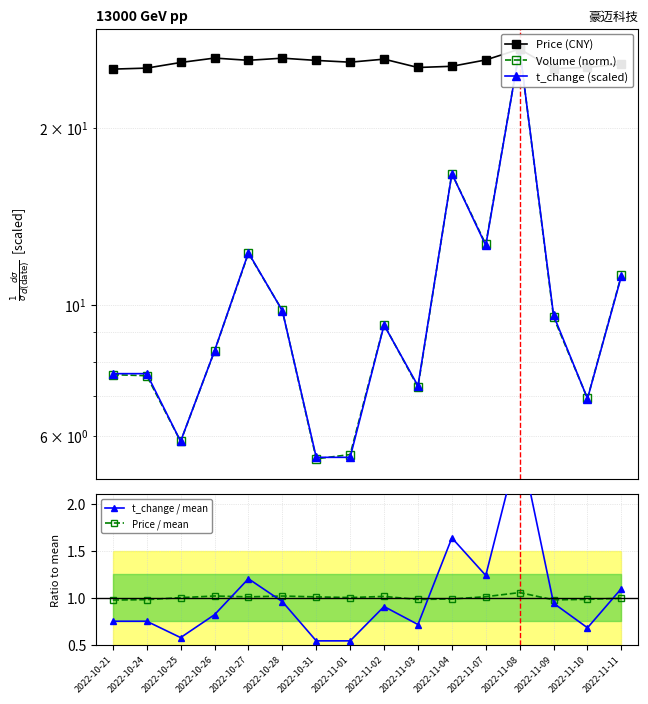

Which series has the largest total across all categories?

Price (CNY)